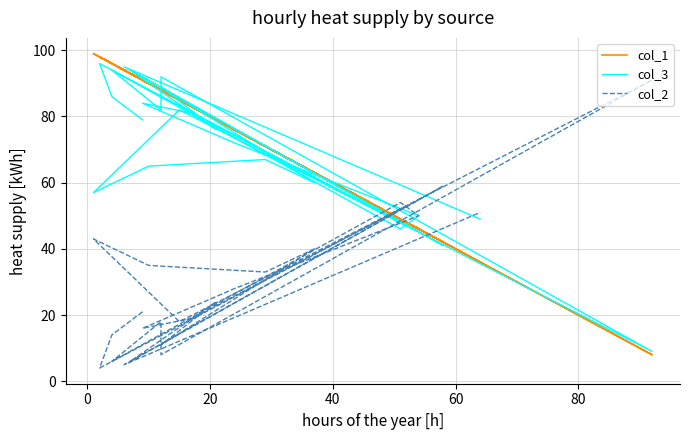

The col_2 series shows 22 at 80. True or false?

False